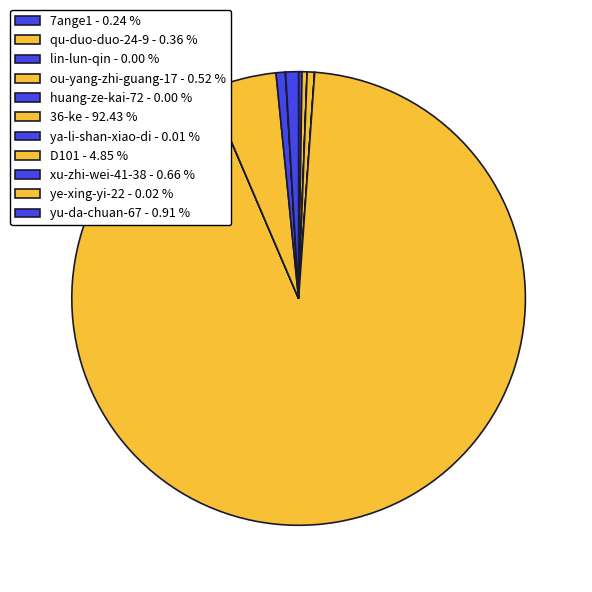

How many segments does this pie chart have?

11